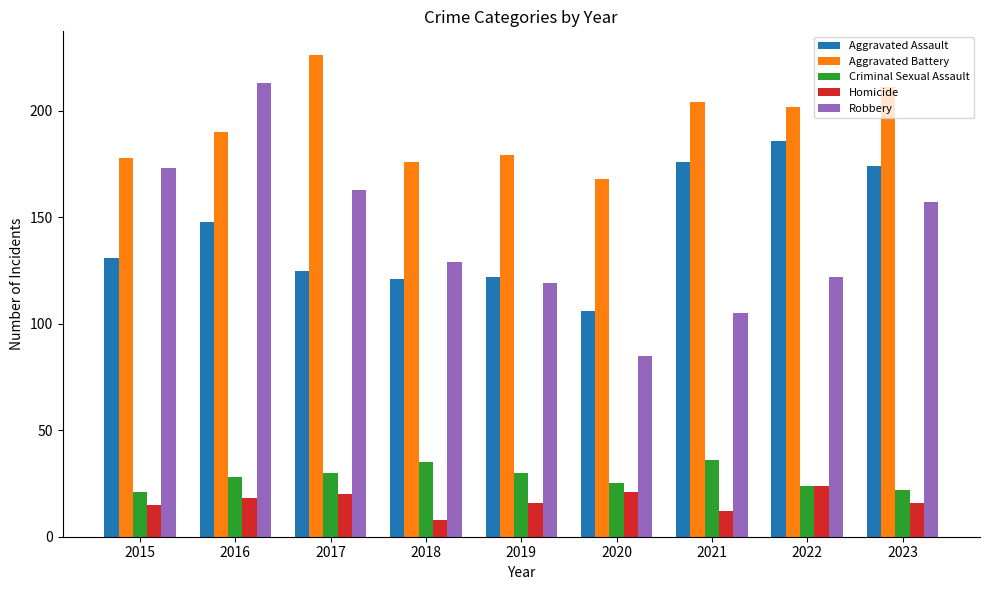

True or false: Aggravated Battery has a value of 226 at 2017.

True